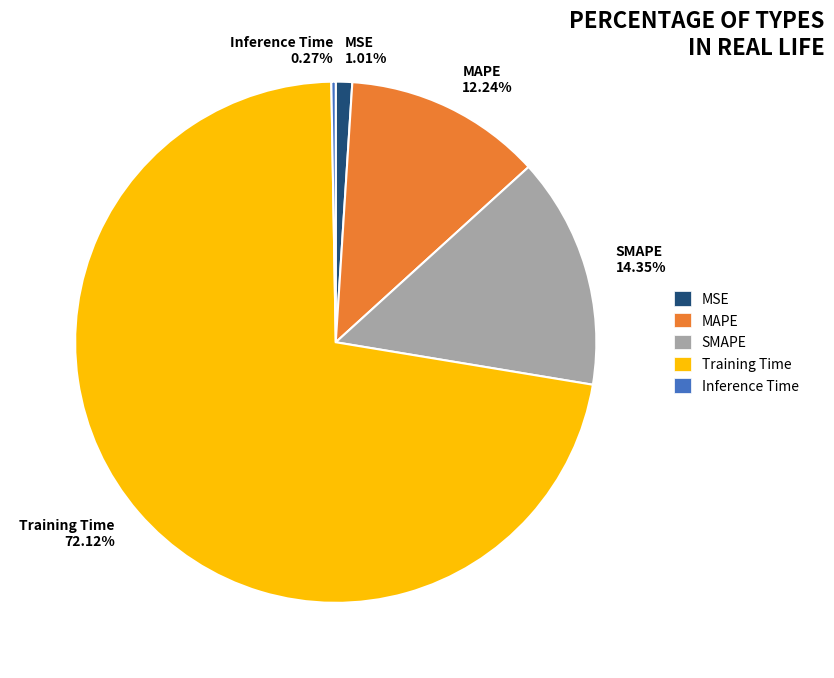

What percentage is NOT represented by MAPE?

87.8%